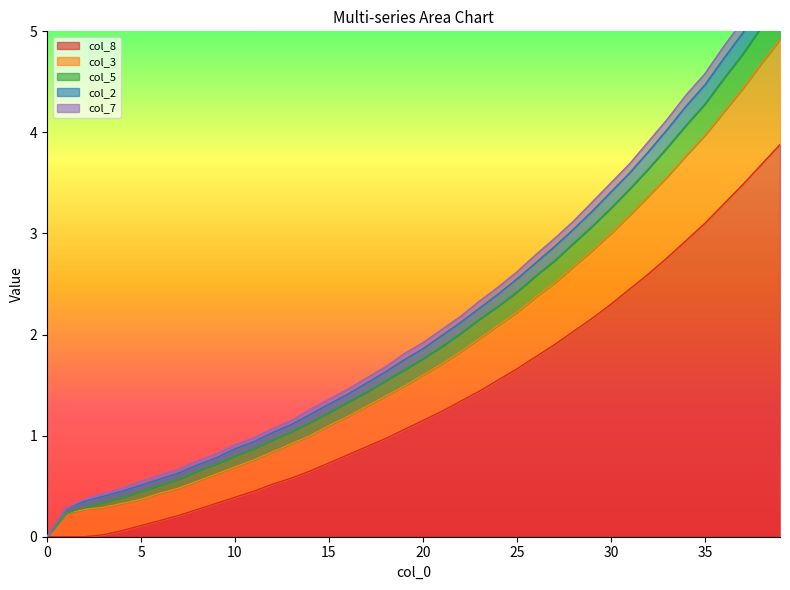

True or false: col_1 has more than 1 points higher than both neighbors.

False